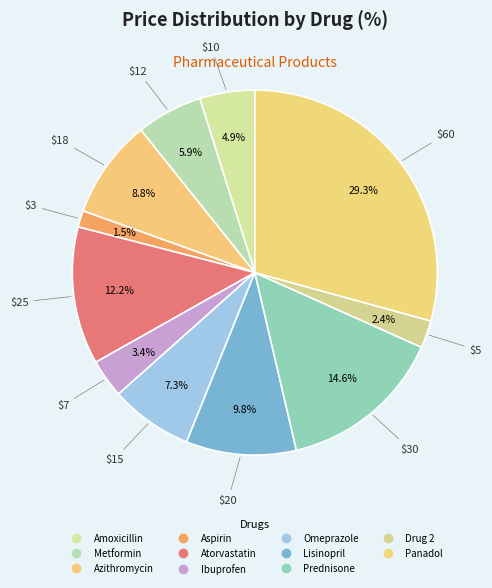

Is it true that Metformin is 20% of the pie?

False